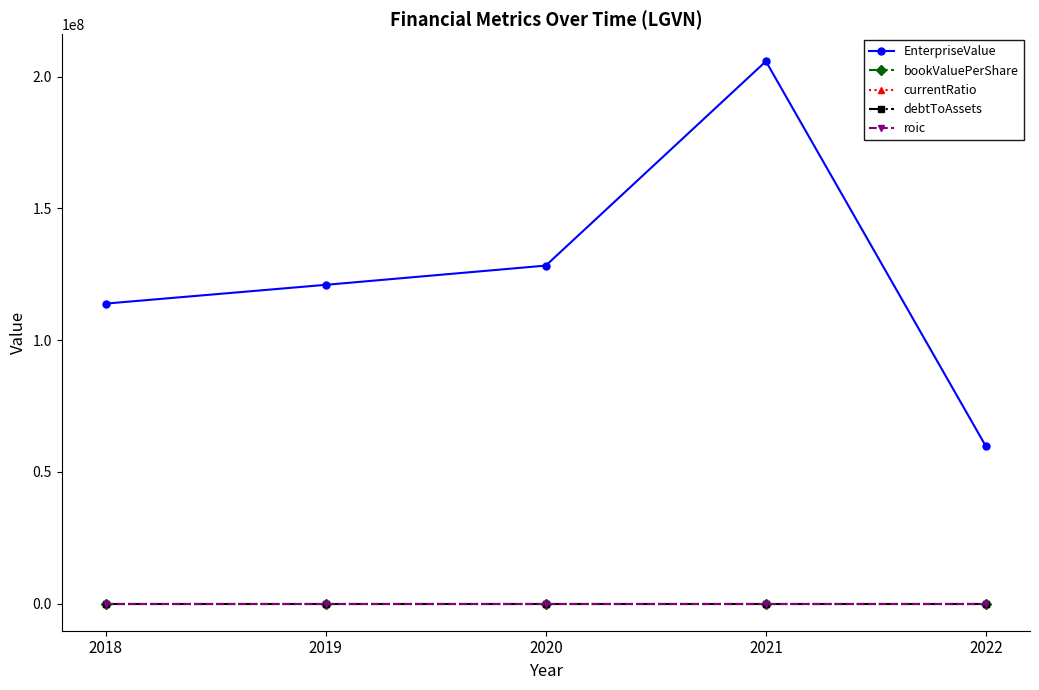

True or false: EnterpriseValue and currentRatio cross at least once.

False